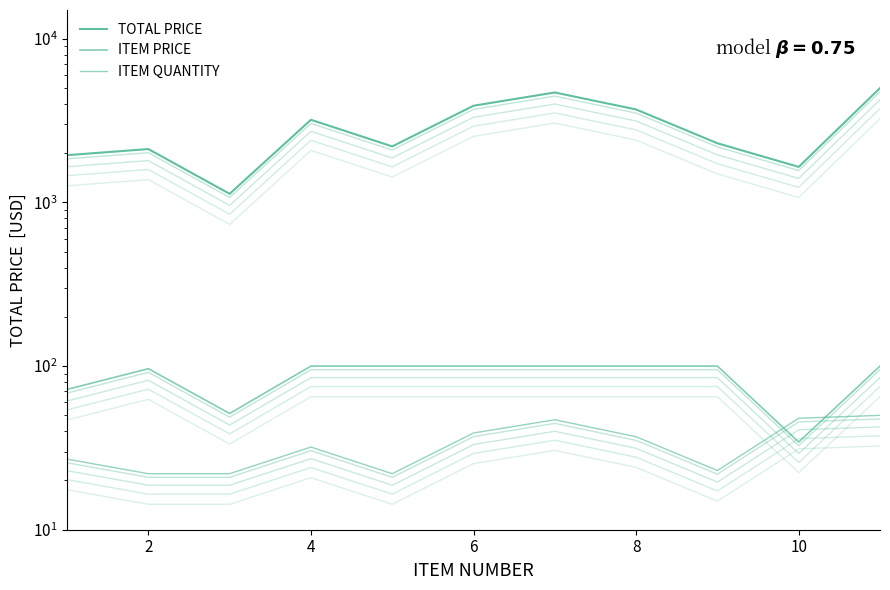

Rank the series by their maximum value, from highest to lowest.

TOTAL PRICE, ITEM PRICE, ITEM QUANTITY